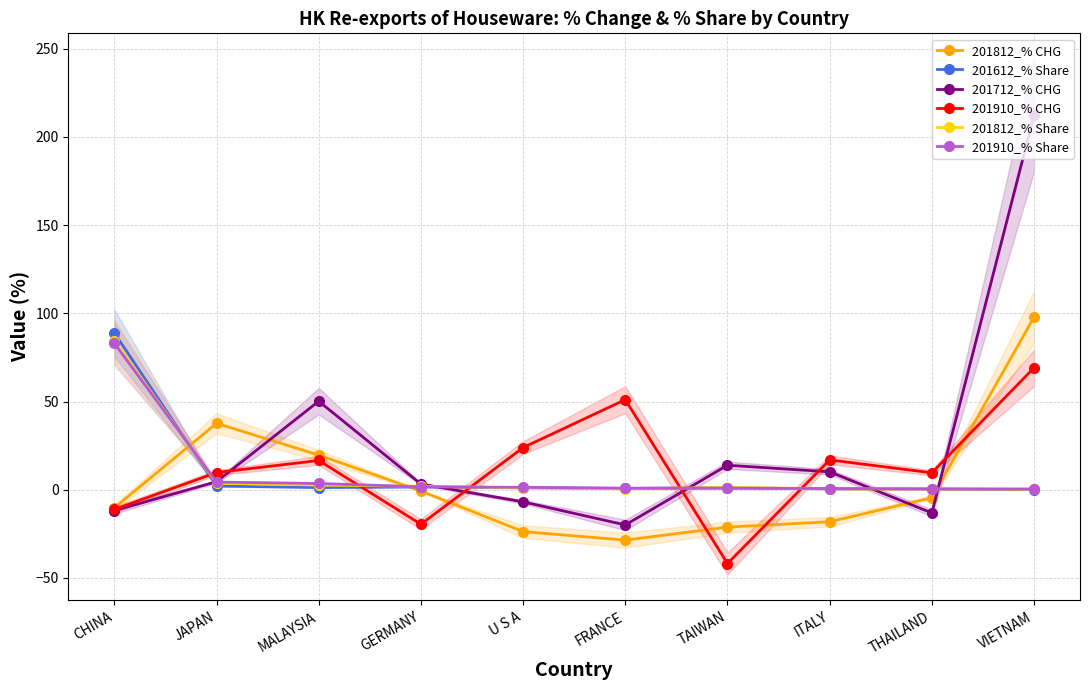

What is the sum of all 201812_% CHG values?

47.9